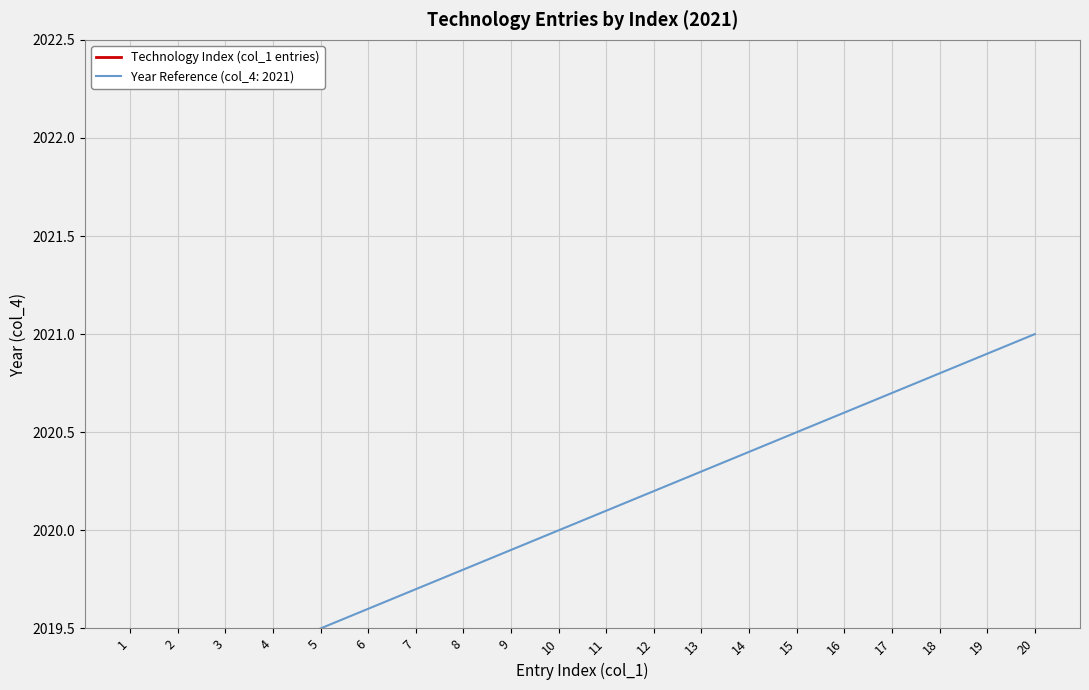

How many data points are above 11?

9